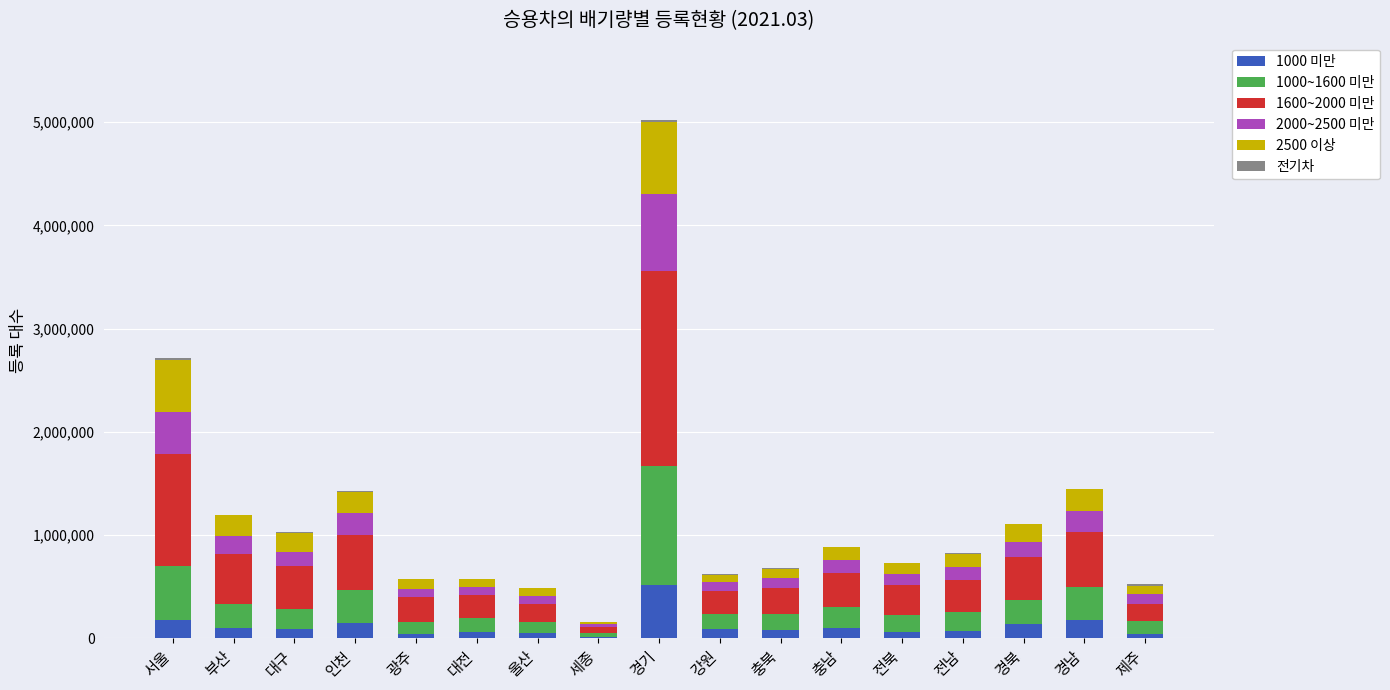

Which category has the highest value in the 1000 미만 series?

경기